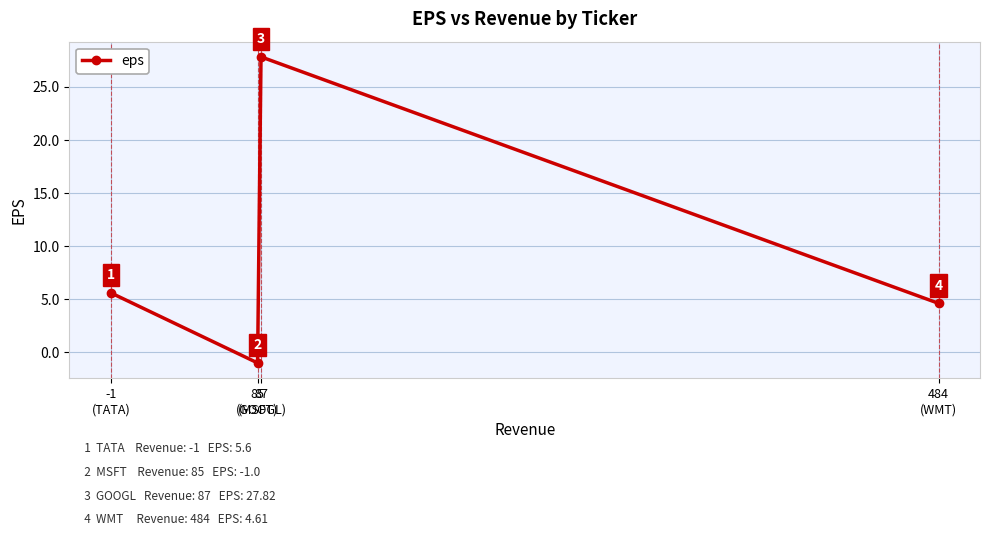

What is the average value?

9.3